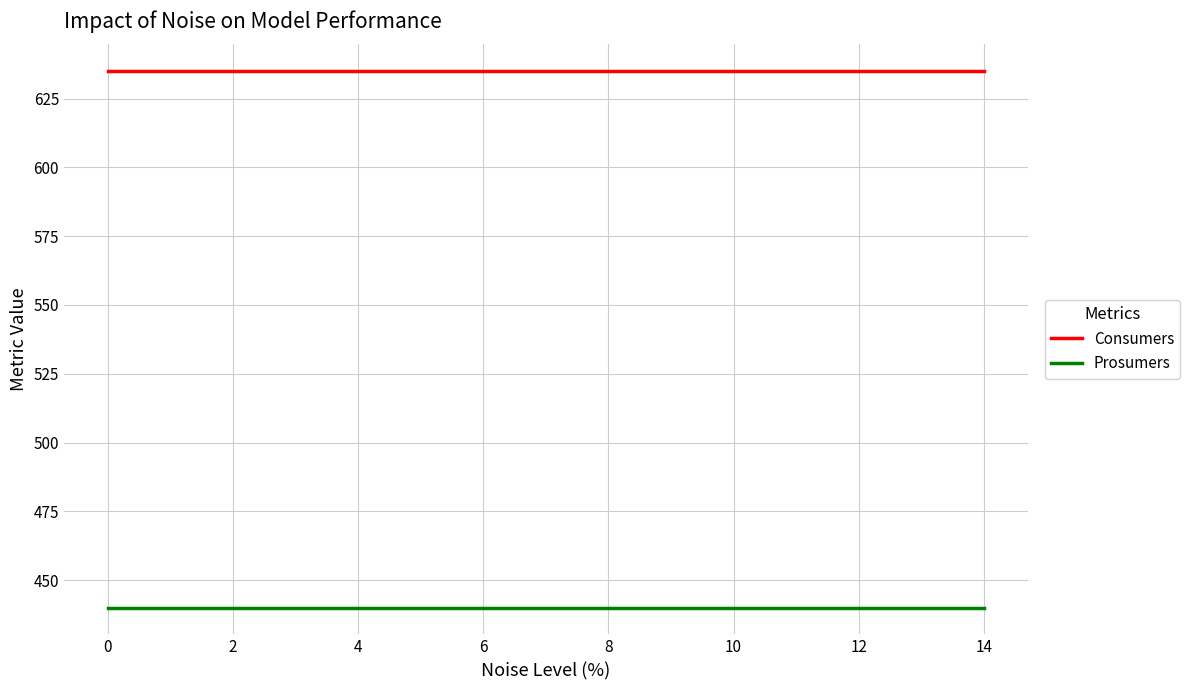

List the series in order of their peak value, highest first.

Consumers, Prosumers